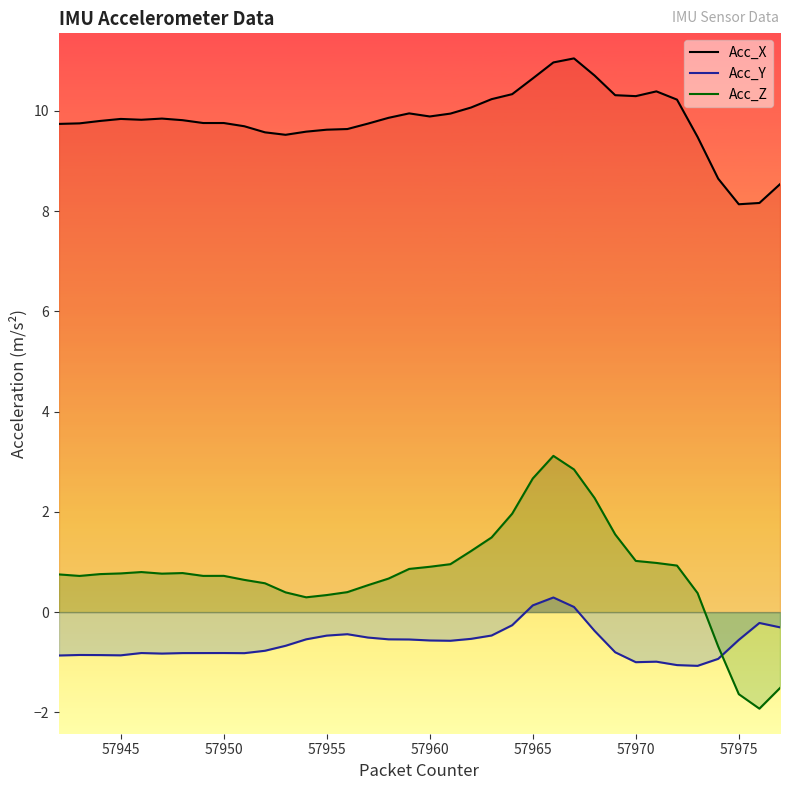

Reading left to right, what are all the values shown in this chart?

Acc_X: 9.7	9.8	9.8	9.8	9.8	9.8	9.8	9.8	9.8	9.7	9.6	9.5	9.6	9.6	9.6	9.7	9.9	10.0	9.9	9.9	10.1	10.2	10.3	10.6	11.0	11.0	10.7	10.3	10.3	10.4	10.2	9.5	8.6	8.1	8.2	8.5
Acc_Y: -0.9	-0.9	-0.9	-0.9	-0.8	-0.8	-0.8	-0.8	-0.8	-0.8	-0.8	-0.7	-0.5	-0.5	-0.4	-0.5	-0.5	-0.5	-0.6	-0.6	-0.5	-0.5	-0.3	0.1	0.3	0.1	-0.4	-0.8	-1.0	-1.0	-1.1	-1.1	-0.9	-0.6	-0.2	-0.3
Acc_Z: 0.8	0.7	0.8	0.8	0.8	0.8	0.8	0.7	0.7	0.6	0.6	0.4	0.3	0.3	0.4	0.5	0.7	0.9	0.9	1.0	1.2	1.5	2.0	2.7	3.1	2.8	2.3	1.6	1.0	1.0	0.9	0.4	-0.7	-1.6	-1.9	-1.5